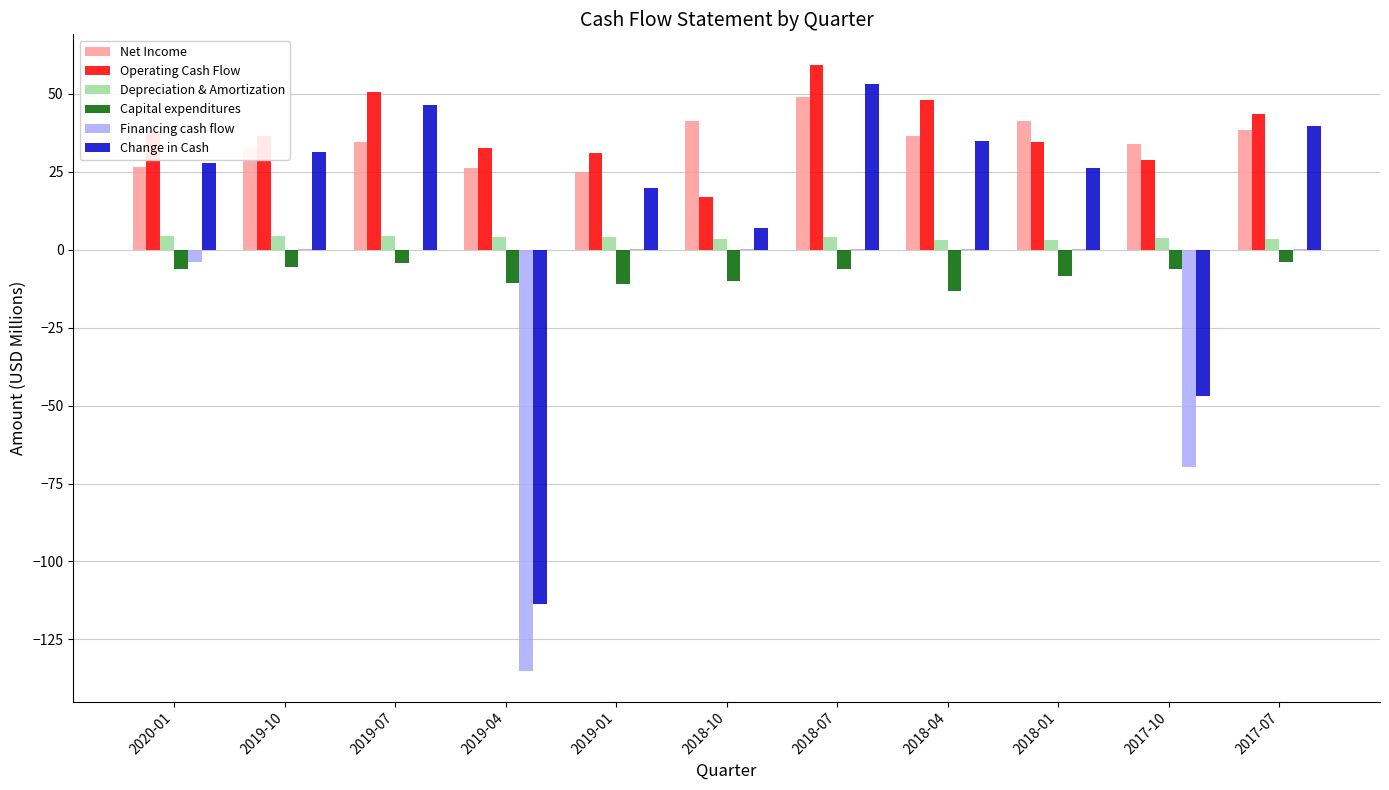

What is the sum of all Financing cash flow values?

-208.0